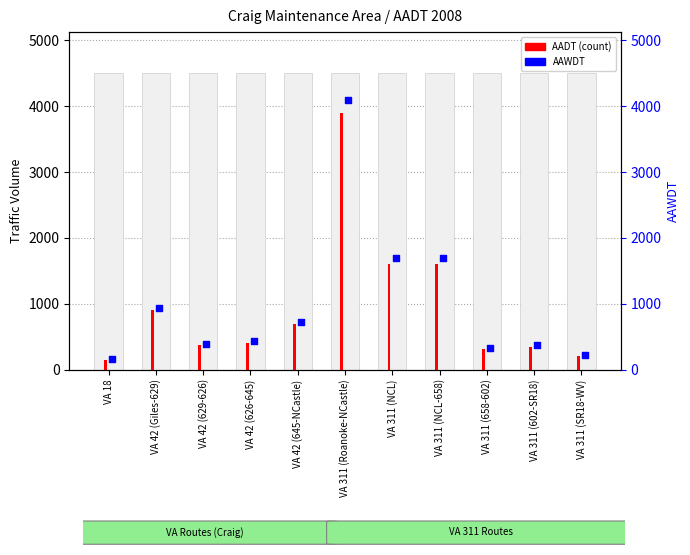

Is the value of AAWDT at VA 42 (645-NCastle) greater than the value of AADT (count) at VA 311 (658-602)?

Yes